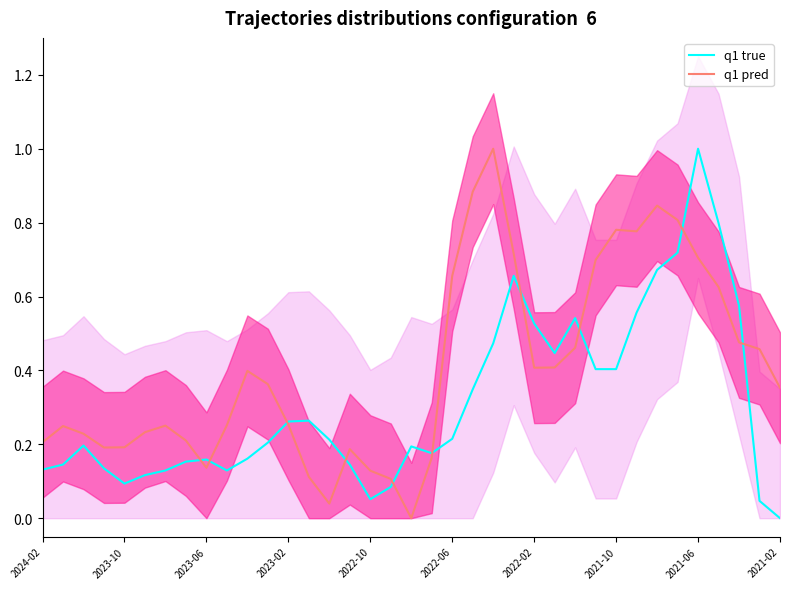

What is the value of the q1 pred point at the 37th from the left?

0.4